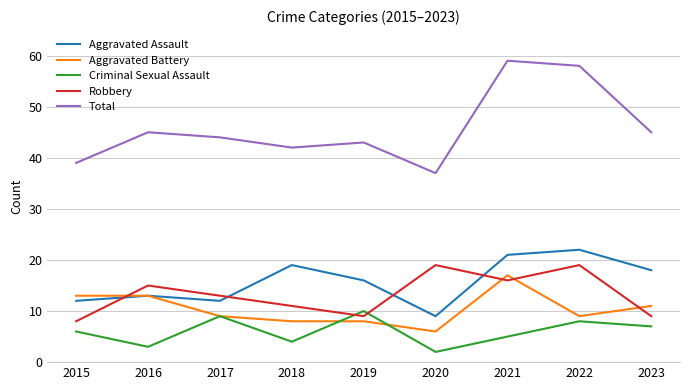

How many lines are shown in the chart?

5